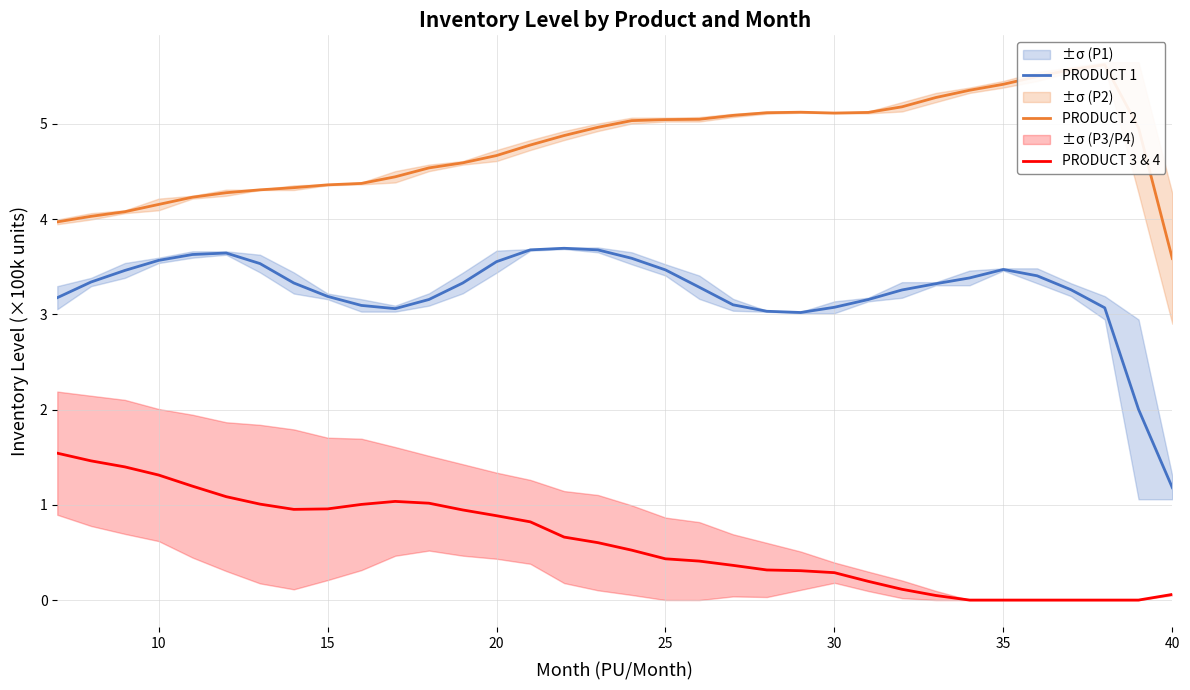

True or false: PRODUCT 3 & 4 and PRODUCT 2 intersect in this chart.

False